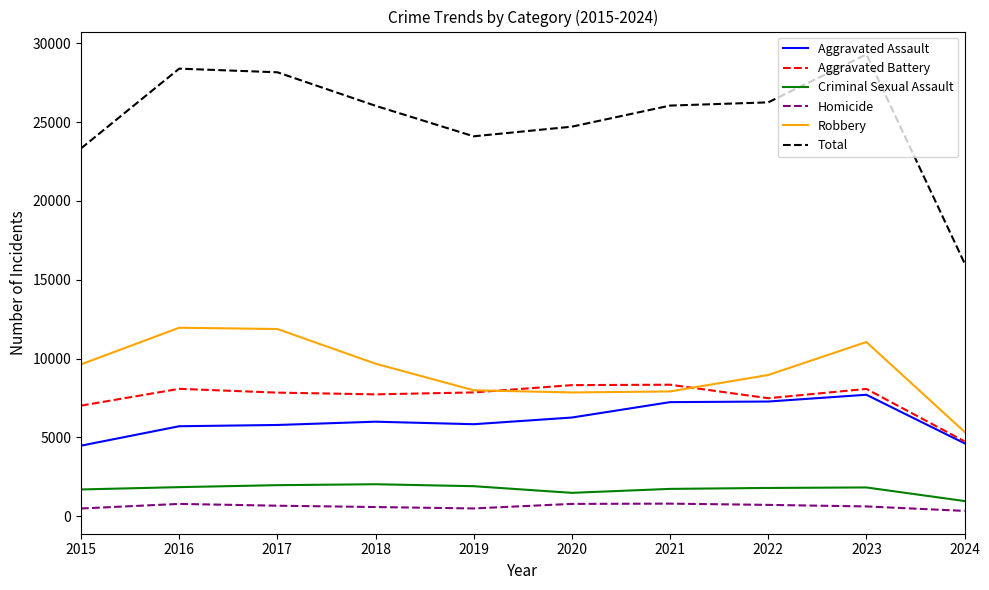

Is the value of Robbery at 2019 greater than the value of Homicide at 2020?

Yes